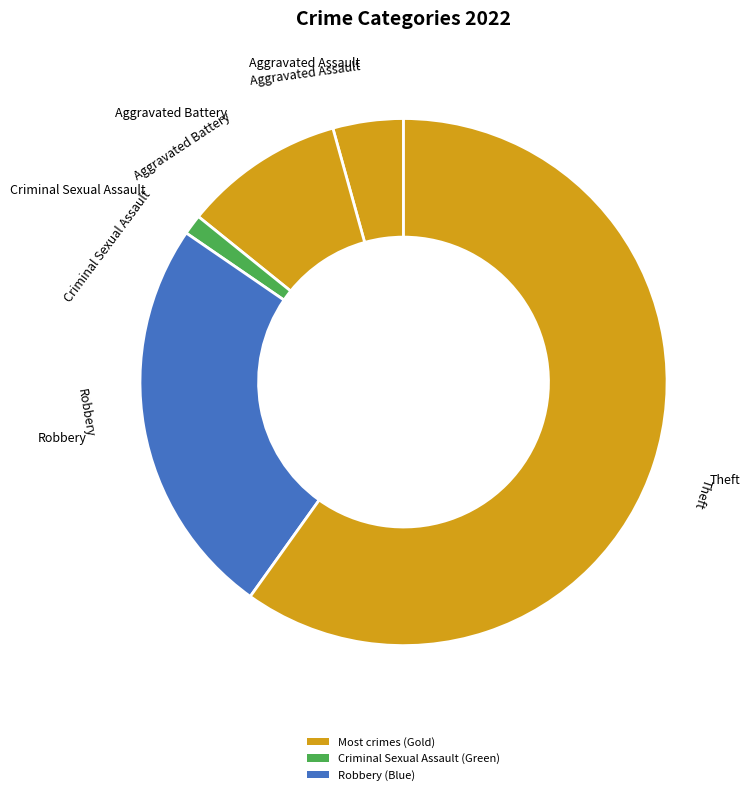

Do Criminal Sexual Assault and Robbery together represent more than half of the pie?

No